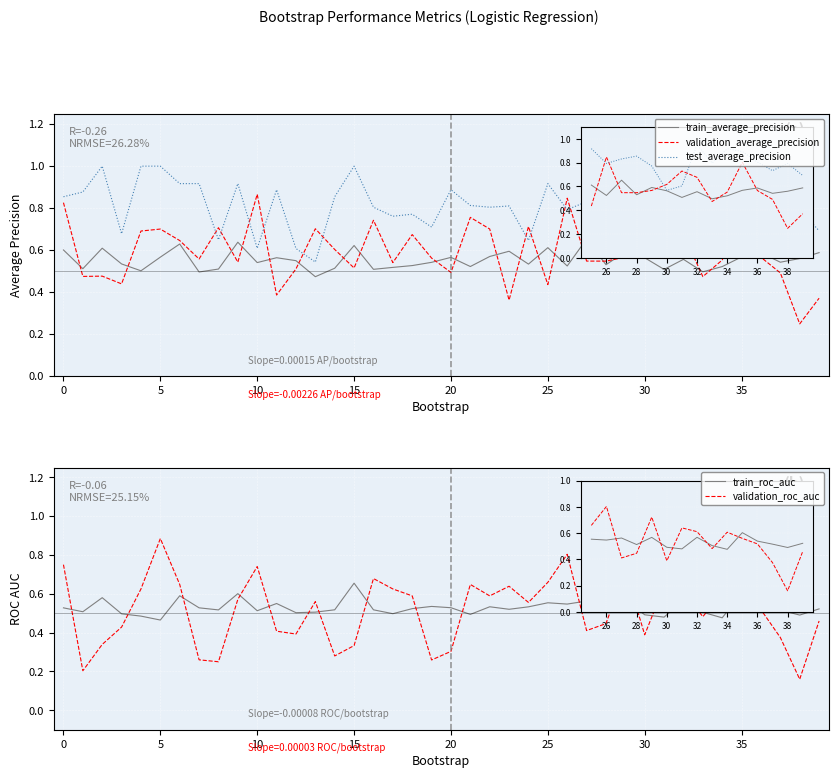

Between 26 and 32, which is larger?

32